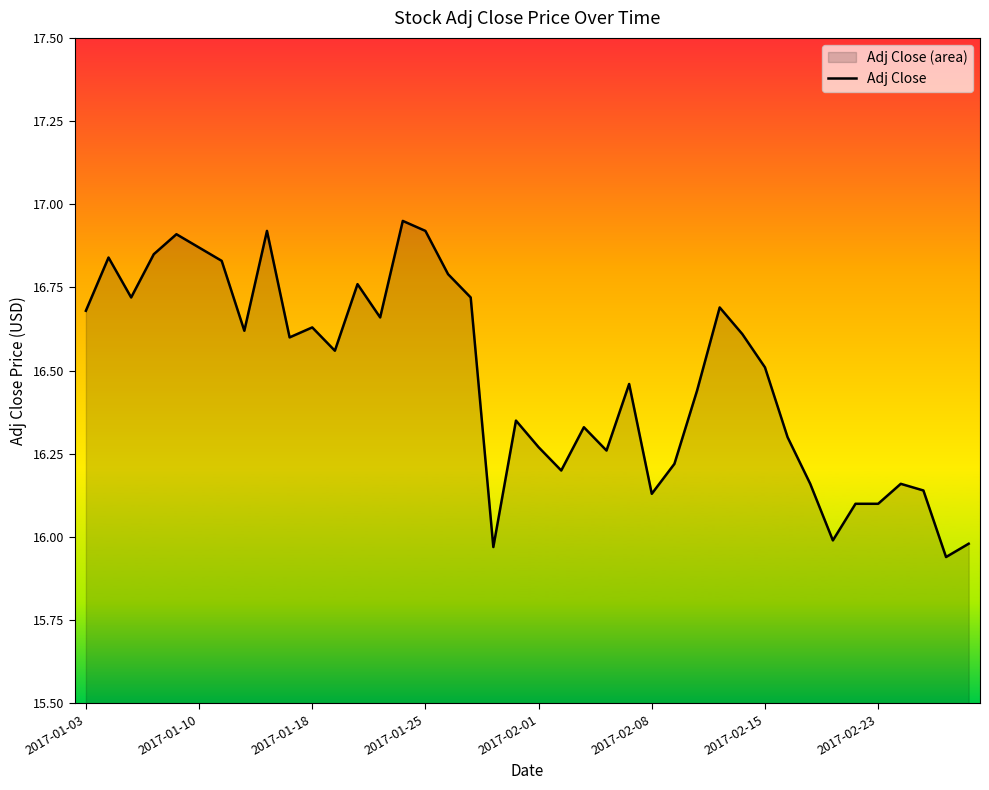

Reading right to left, extract all data points from this chart.

16.0	15.9	16.1	16.2	16.1	16.1	16.0	16.2	16.3	16.5	16.6	16.7	16.4	16.2	16.1	16.5	16.3	16.3	16.2	16.3	16.4	16.0	16.7	16.8	16.9	16.9	16.7	16.8	16.6	16.6	16.6	16.9	16.6	16.8	16.9	16.9	16.9	16.7	16.8	16.7